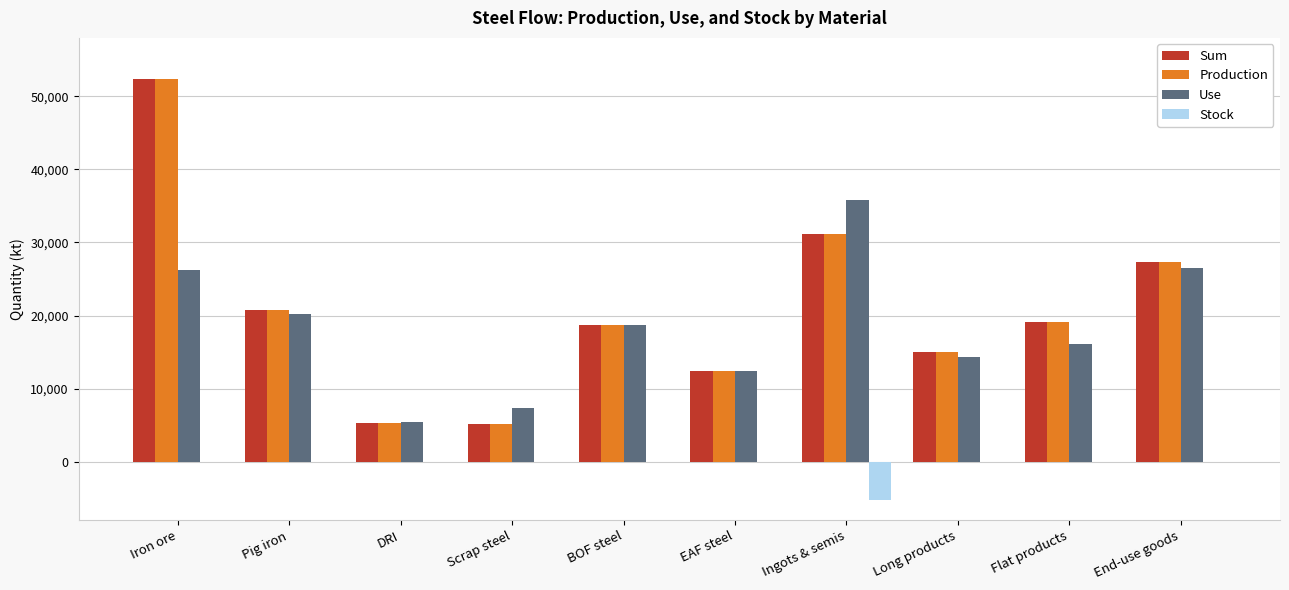

At which category is the sum across all series the highest?

Iron ore